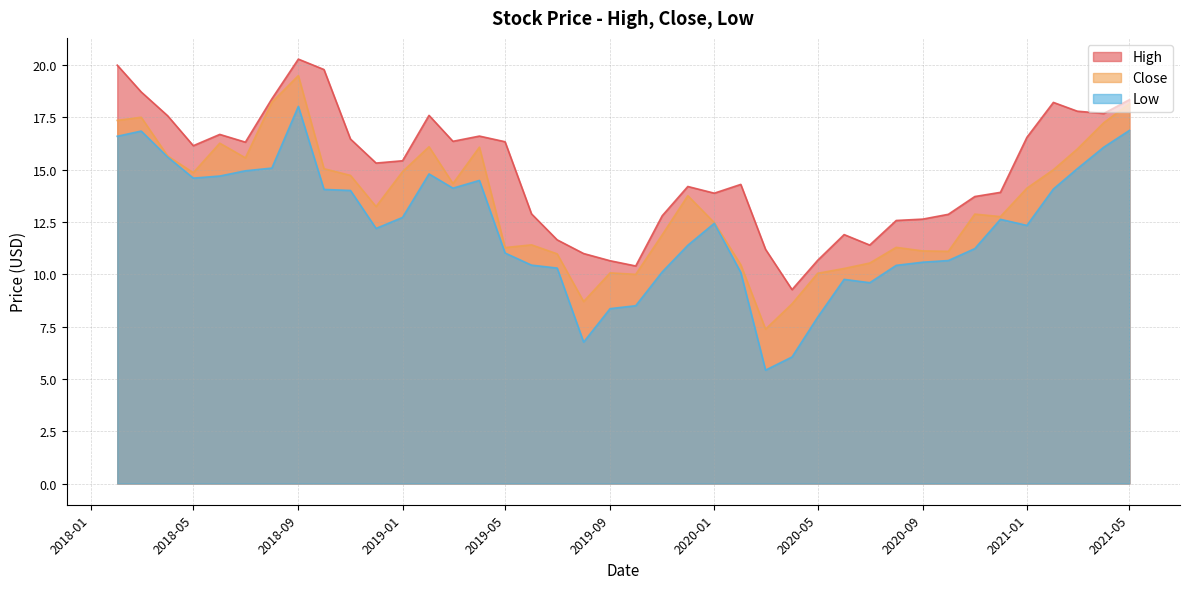

In Low, how many points are lower than both neighbors (excluding endpoints)?

7